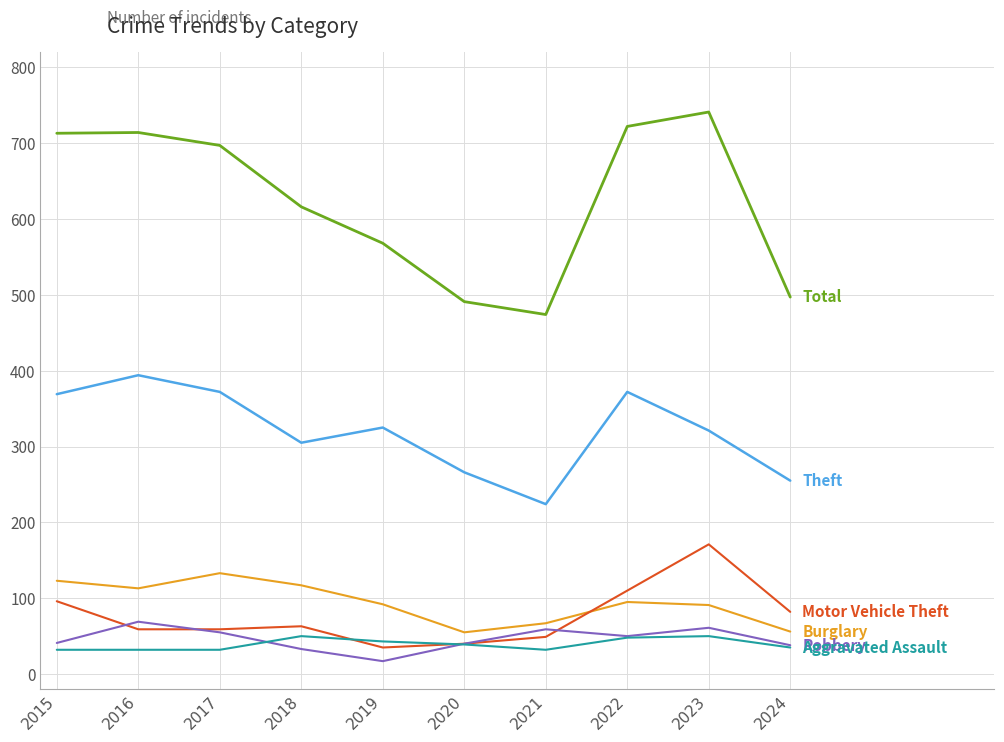

What is the total value across all series at 2020?

931